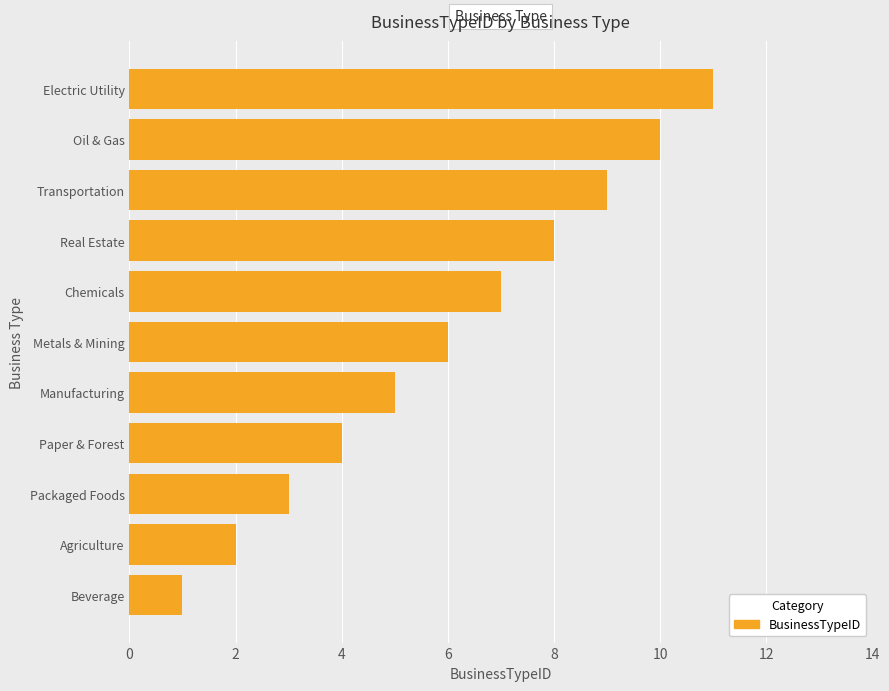

List the labels in order of value, largest first.

Electric Utility, Oil & Gas, Transportation, Real Estate, Chemicals, Metals & Mining, Manufacturing, Paper & Forest, Packaged Foods, Agriculture, Beverage